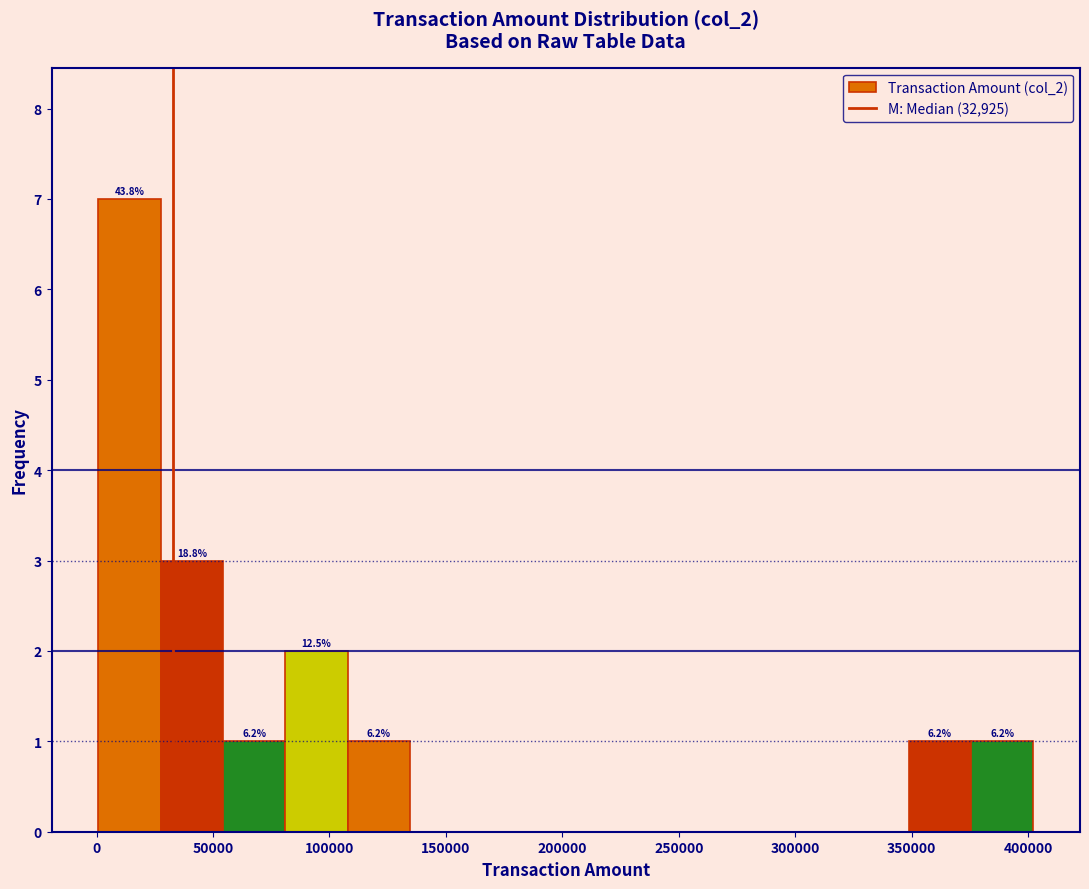

Over which range of the x-axis is the bar tallest?

0 to 25000